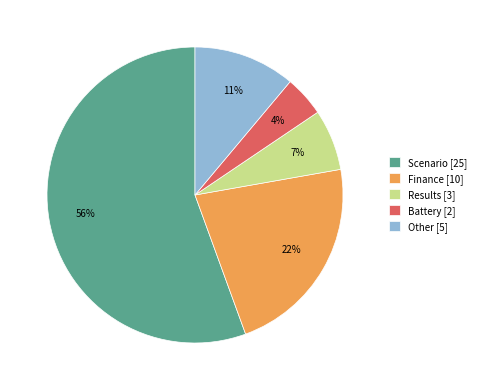

Rank the categories by value from lowest to highest.

Battery, Results, Other, Finance, Scenario